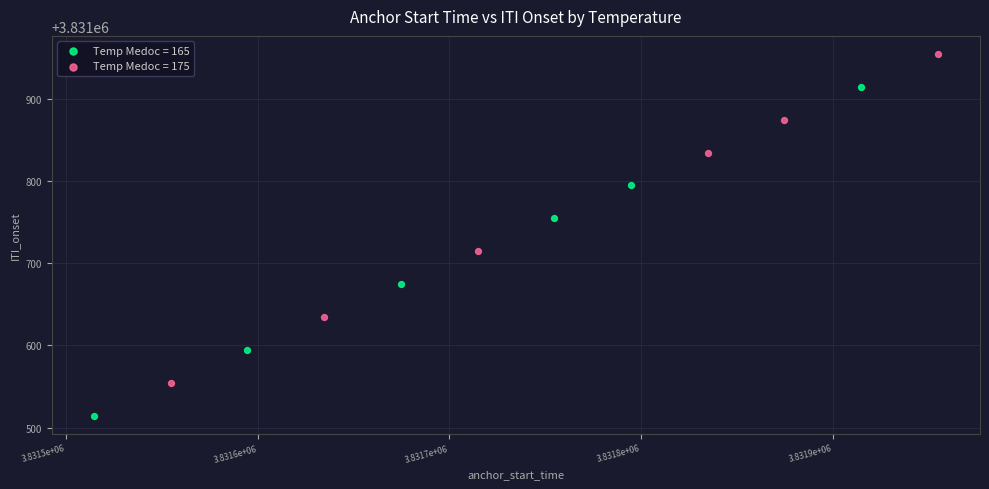

Which series reaches the maximum Y coordinate?

Temp Medoc = 175